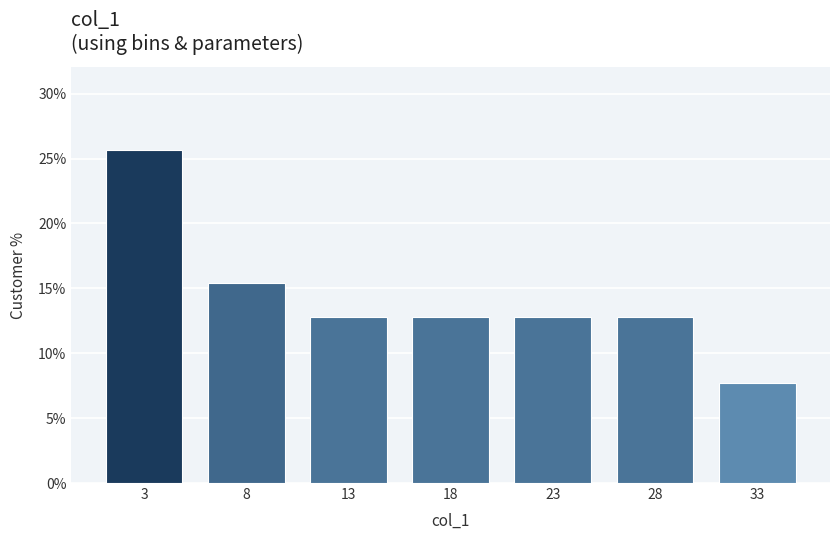

Over which range of the x-axis is the bar tallest?

0.5 to 5.5